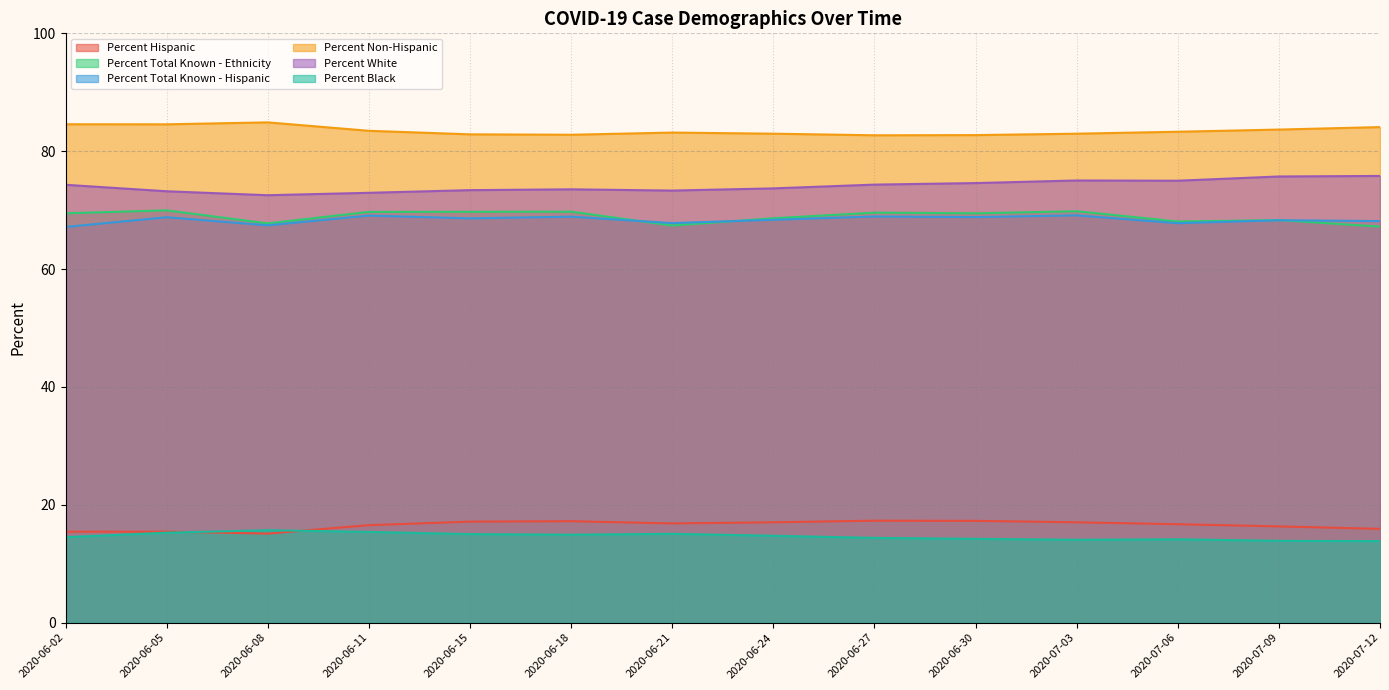

Reading left to right, what are all the values shown in this chart?

Percent Hispanic: 15.4	15.4	15.1	16.5	17.1	17.2	16.8	17.0	17.3	17.3	17.0	16.7	16.3	15.9
Percent Total Known - Ethnicity: 69.5	70.0	67.8	69.7	69.7	69.7	67.4	68.6	69.6	69.5	69.8	68.1	68.3	67.2
Percent Total Known - Hispanic: 67.1	68.8	67.4	69.1	68.6	68.9	67.8	68.4	68.9	68.8	69.1	67.8	68.3	68.1
Percent Non-Hispanic: 84.6	84.6	84.9	83.5	82.9	82.8	83.2	83.0	82.7	82.7	83.0	83.3	83.7	84.1
Percent White: 74.3	73.2	72.5	72.9	73.4	73.5	73.3	73.7	74.3	74.6	75.0	75.0	75.7	75.8
Percent Black: 14.5	15.3	15.7	15.4	15.0	14.9	15.1	14.7	14.4	14.2	14.1	14.1	13.9	13.8